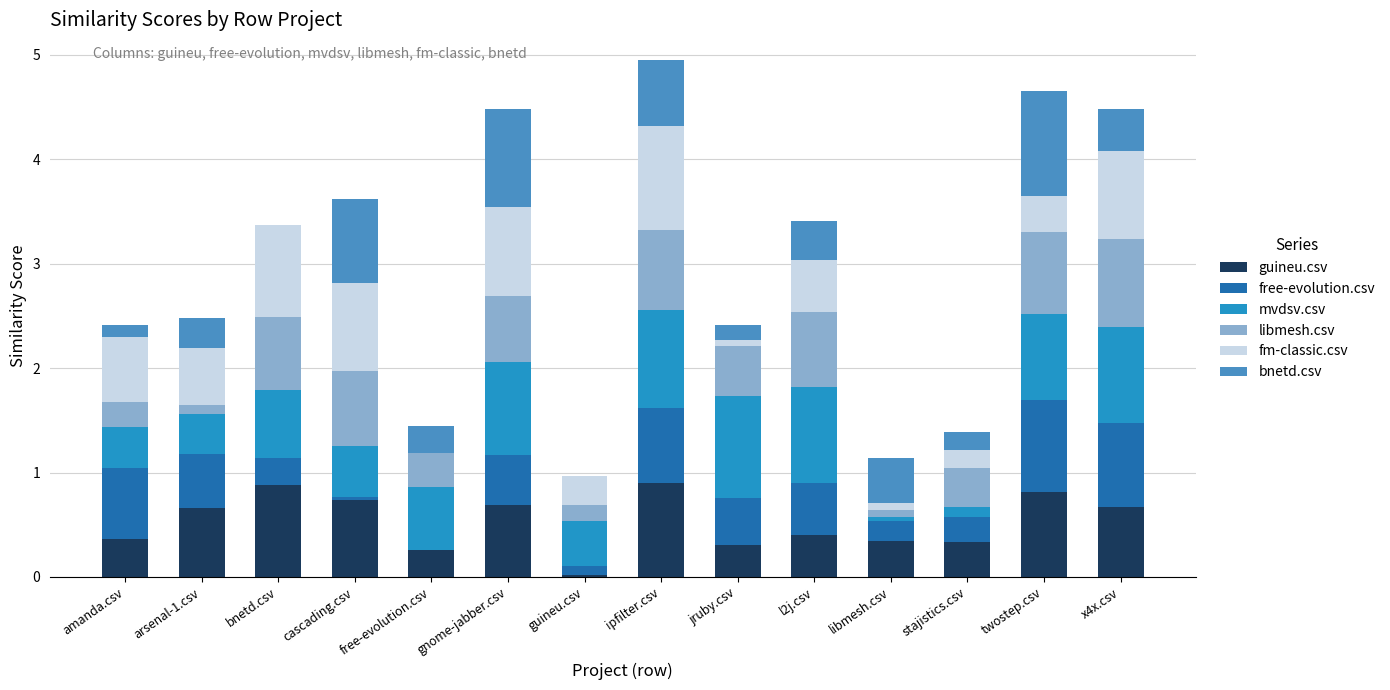

Between guineu.csv and twostep.csv, which series saw the biggest shift?

bnetd.csv